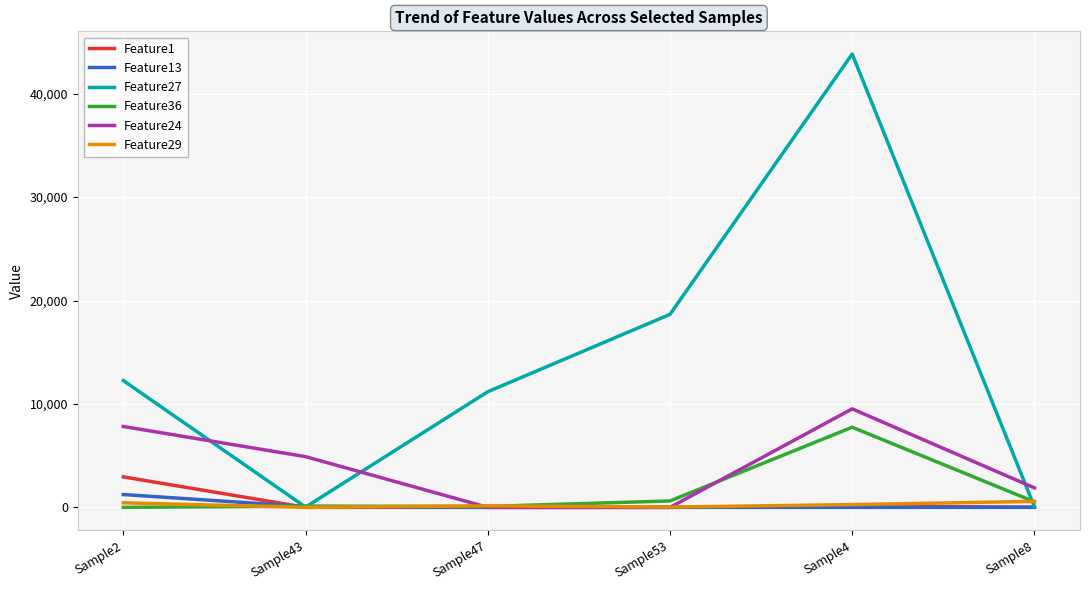

Between Sample43 and Sample47, which series saw the biggest shift?

Feature27